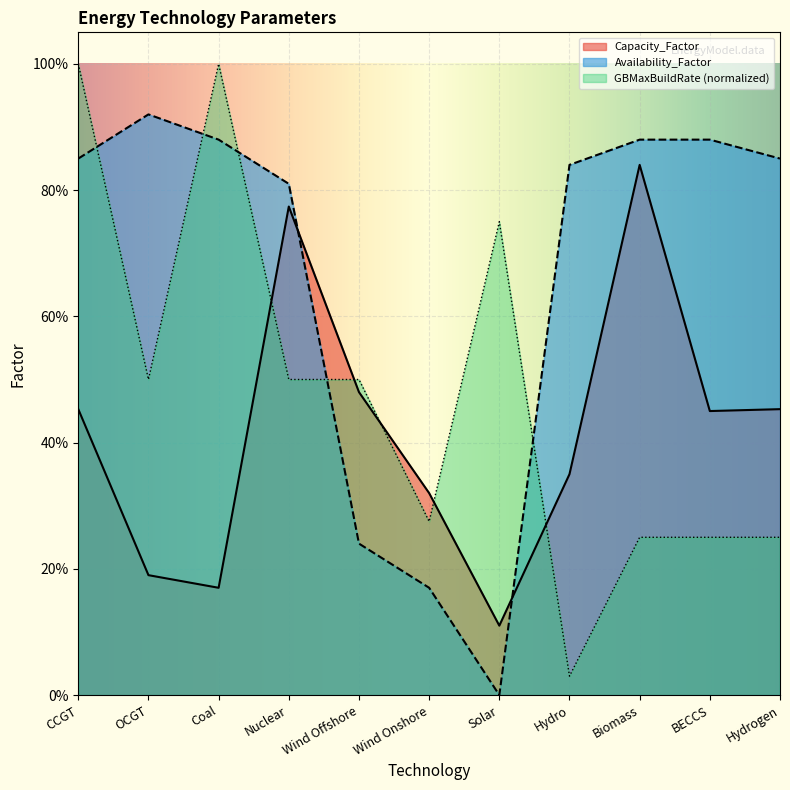

What is the sum of the Capacity_Factor values at CCGT and OCGT?

0.6